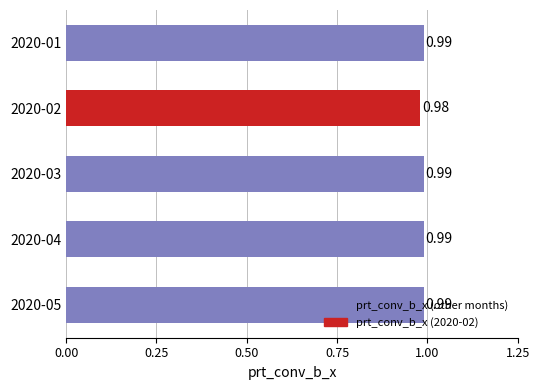

Are the bars horizontal?

Yes